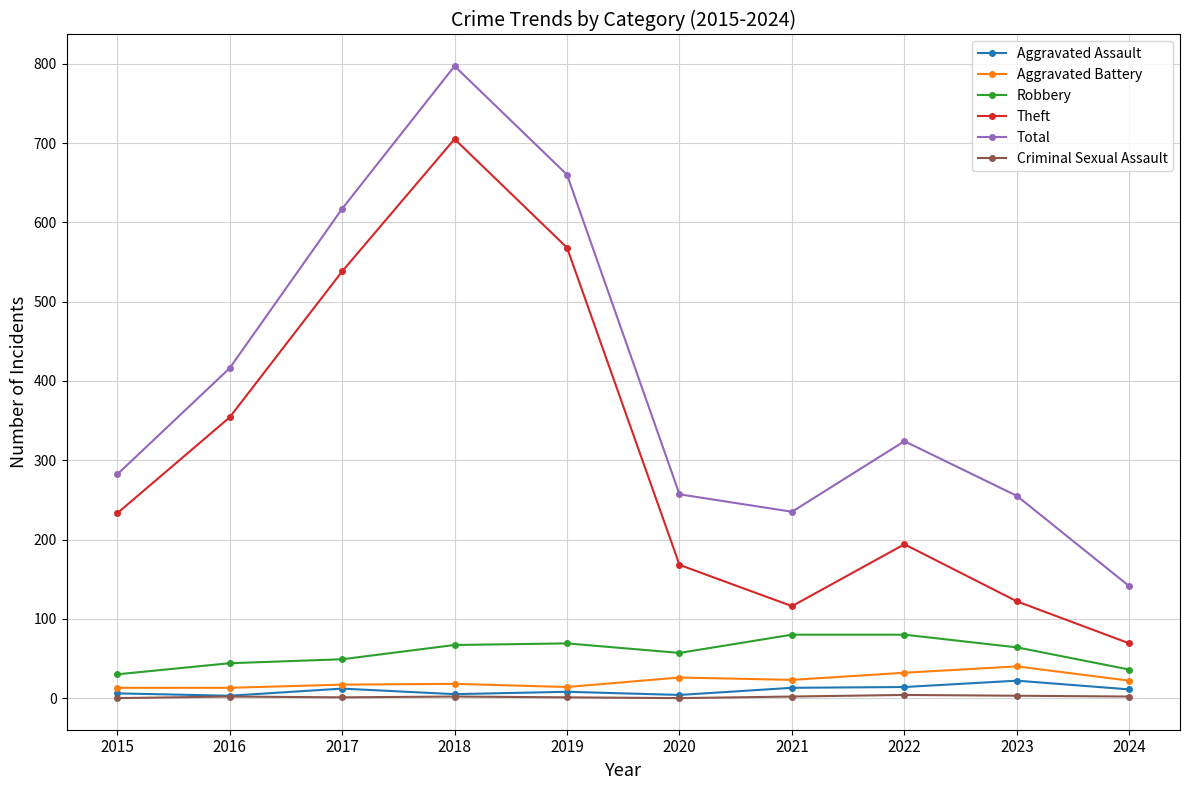

What is the sum of the Criminal Sexual Assault values at 2015 and 2018?

2